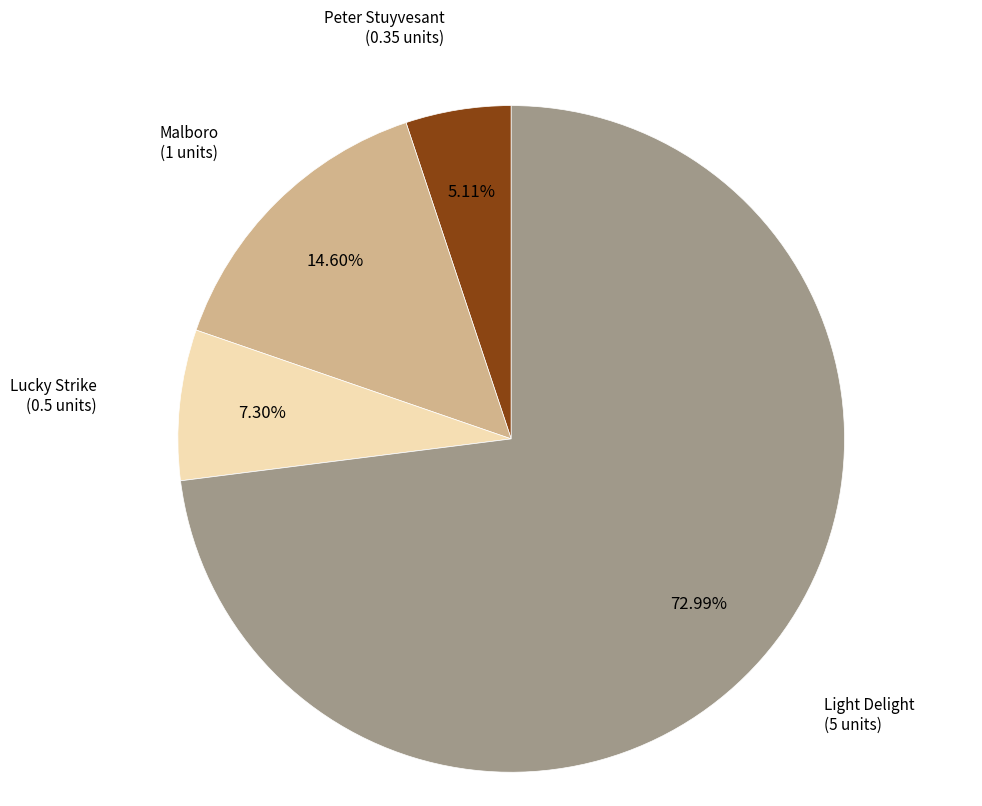

Does any single category account for the majority?

Yes